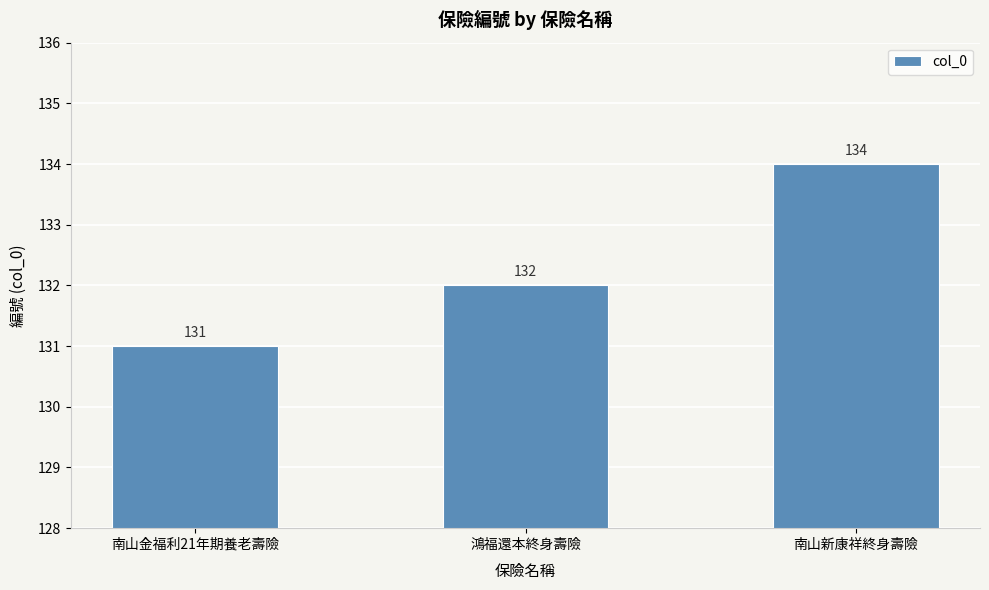

How many values are between 131 and 134?

3